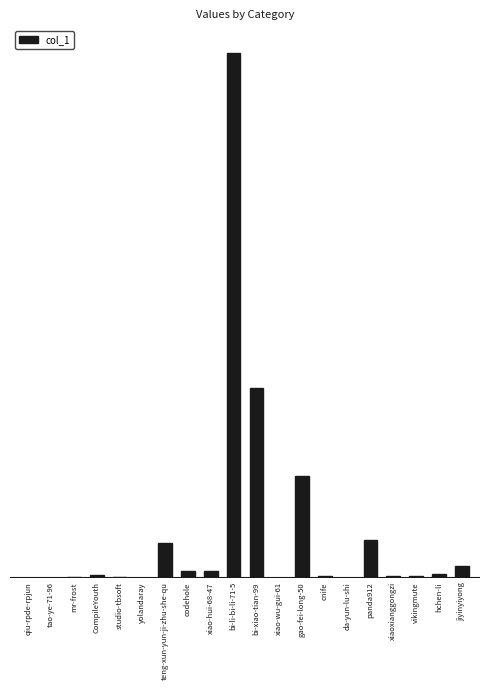

Reading right to left, extract all data points from this chart.

jiyinyiyong=6517	hchen-li=2347	vikingmute=1115	xiaoxianggongzi=1216	panda912=21120	da-yun-lu-shi=1	cnife=1046	gao-fei-long-50=56375	xiao-wu-gui-61=106	bi-xiao-tian-99=105187	bi-li-bi-li-71-5=290515	xiao-hui-68-47=3791	codehole=3813	teng-xun-yun-ji-zhu-she-qu=19136	yolandaray=29	studio-tbsoft=559	CompileYouth=1528	mr-frost=800	tao-ye-71-96=57	qiu-rpde-rpjun=27